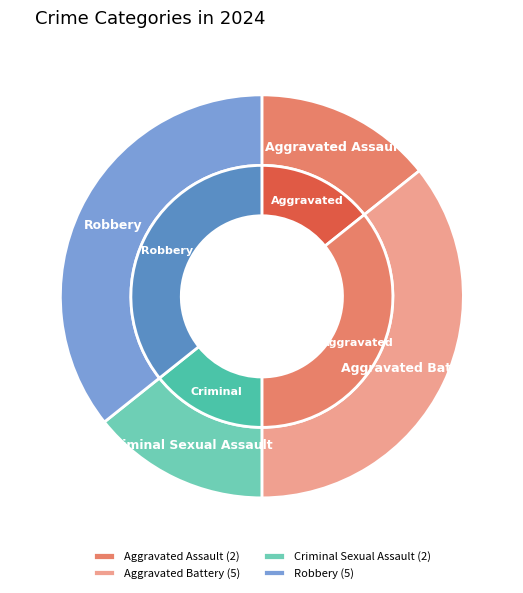

To the nearest percent, what is the difference between the Aggravated Battery and Criminal Sexual Assault slice percentages?

21%